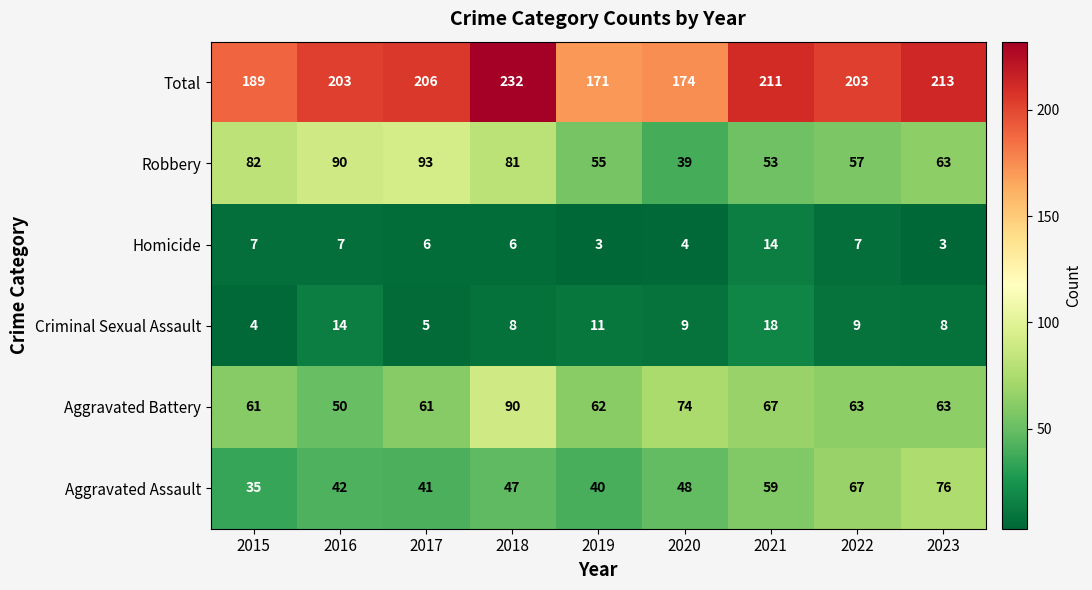

List the series in order of their peak value, highest first.

Total, Robbery, Aggravated Battery, Aggravated Assault, Criminal Sexual Assault, Homicide